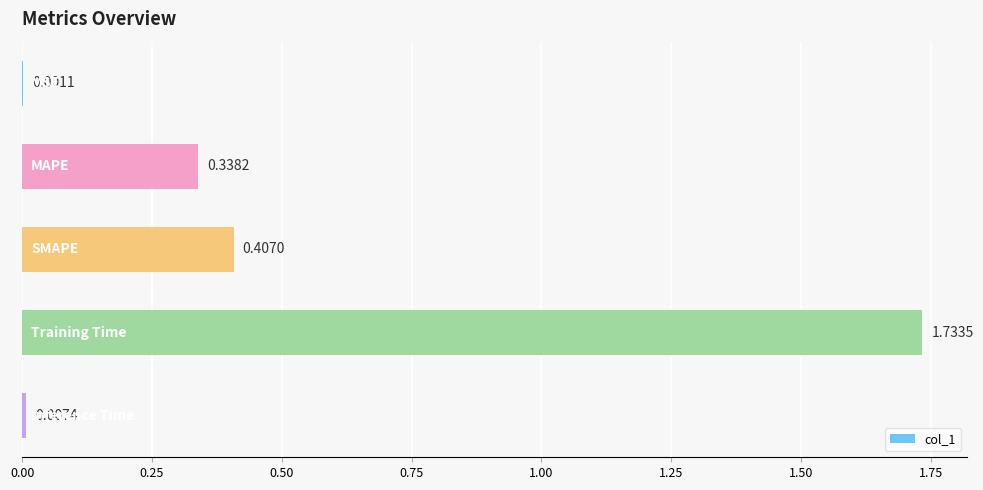

Are the bars horizontal?

Yes